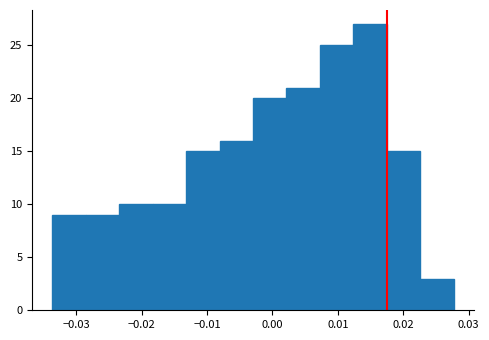

Over which range of the x-axis is the bar tallest?

0.012 to 0.018